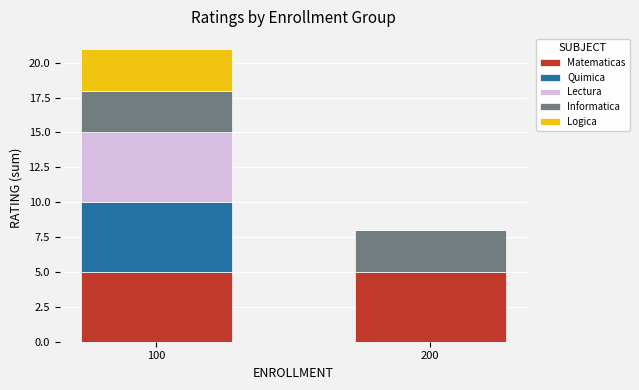

Reading right to left, transcribe the values for Matematicas.

200=5	100=5